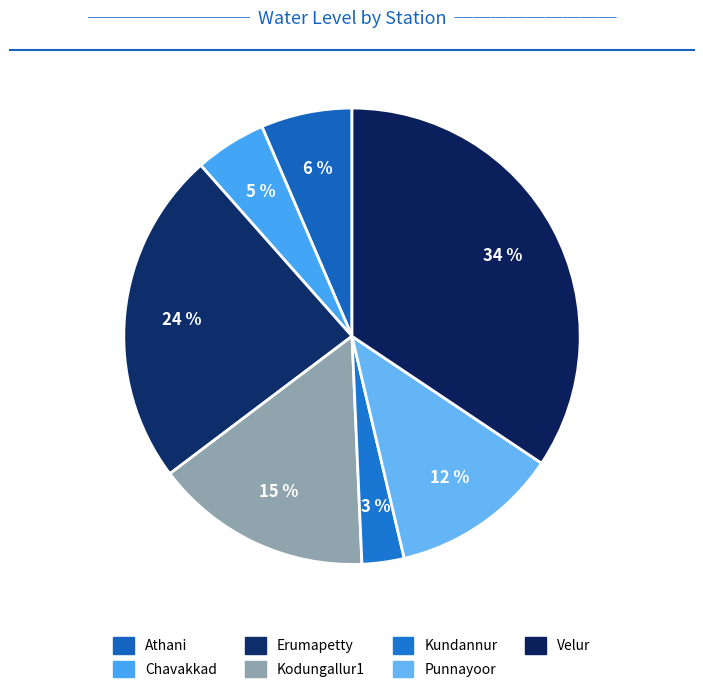

Rank the categories by value from highest to lowest.

Velur, Erumapetty, Kodungallur1, Punnayoor, Athani, Chavakkad, Kundannur